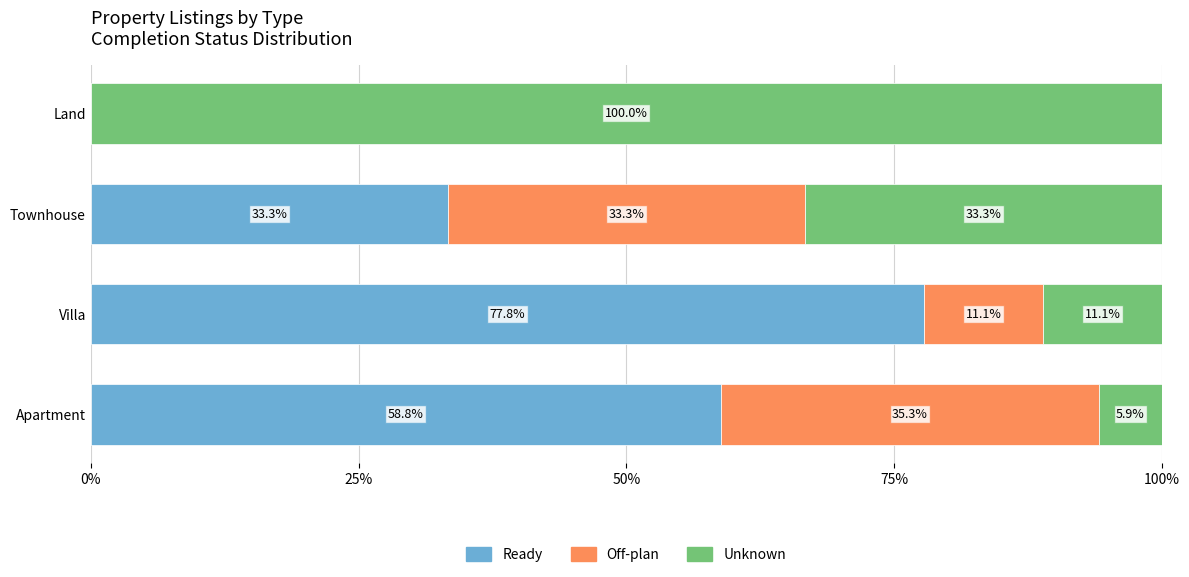

Is it true that Ready equals 89.9 at Apartment?

False